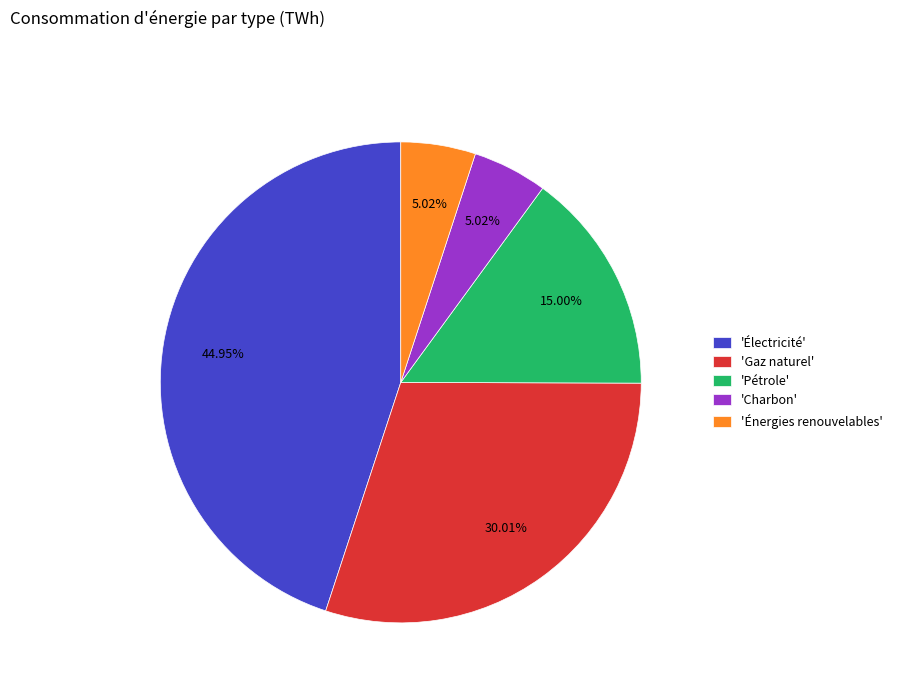

Which category has the biggest portion of the pie?

'Électricité'